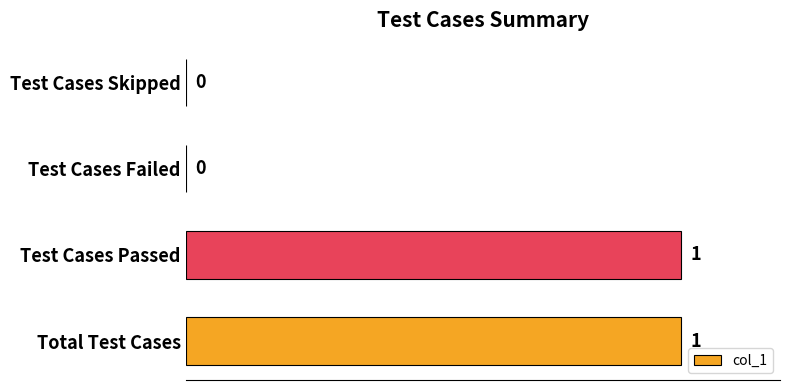

Between Test Cases Skipped and Total Test Cases, which is larger?

Total Test Cases